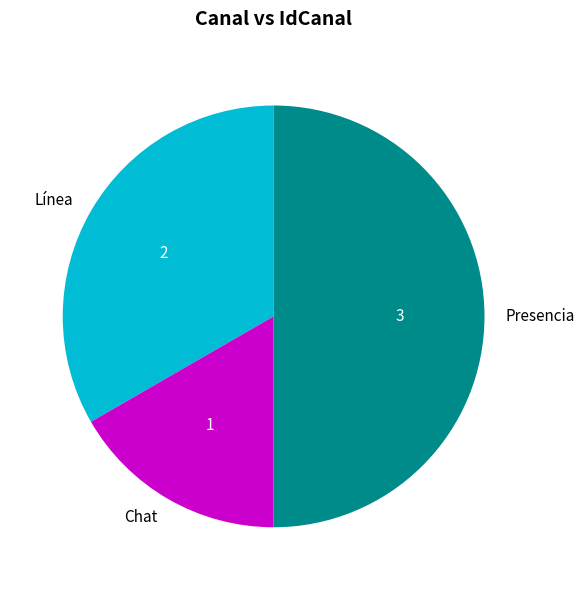

Which slice is the largest?

Presencia